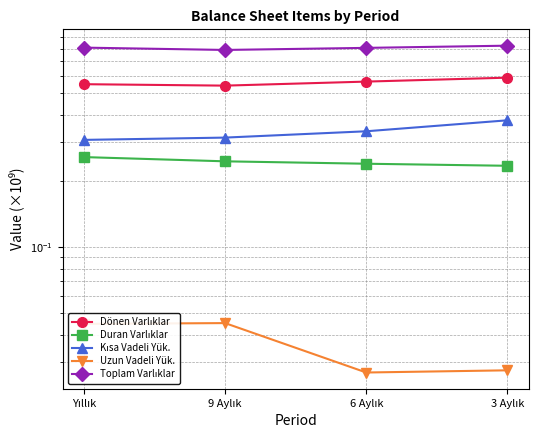

How many lines are shown in the chart?

5